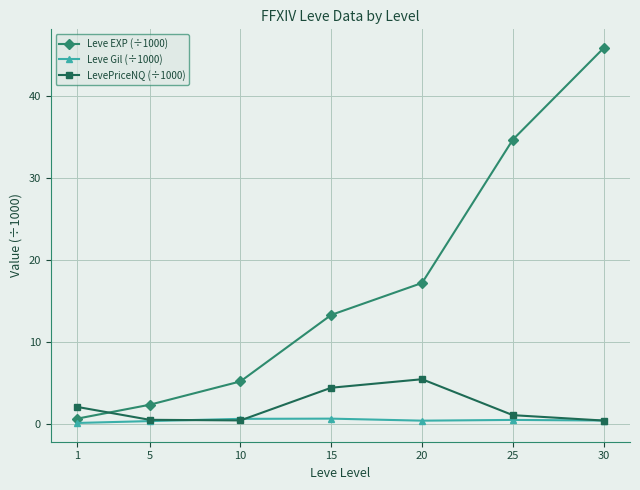

Is it true that Leve Gil (÷1000) equals 0.3 at 5?

True